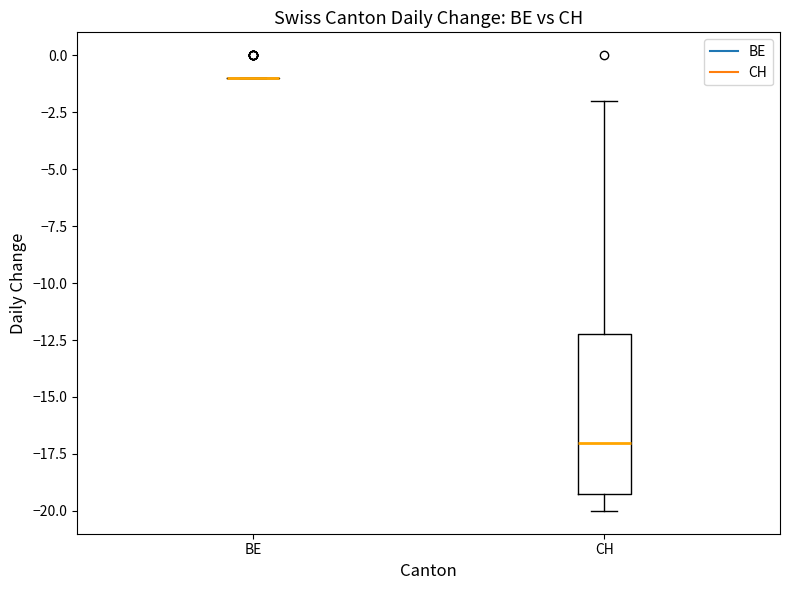

Reading left to right, read every box against the y-axis: the position of its median line, the range the box covers, and the ends of its whiskers. The values are not printed on the chart, so give them approximately, as read against the axis.

BE: box collapsed to a line at -1, whiskers -1 to -1
CH: median -17, box -19 to -12, whiskers -20 to -2